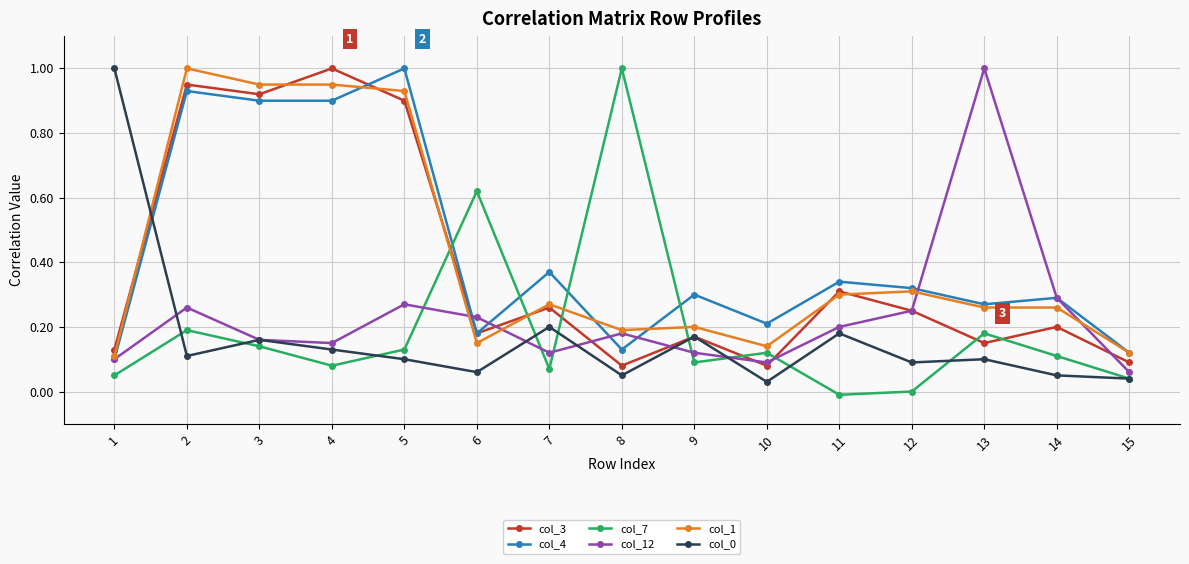

True or false: col_4 and col_0 intersect in this chart.

True